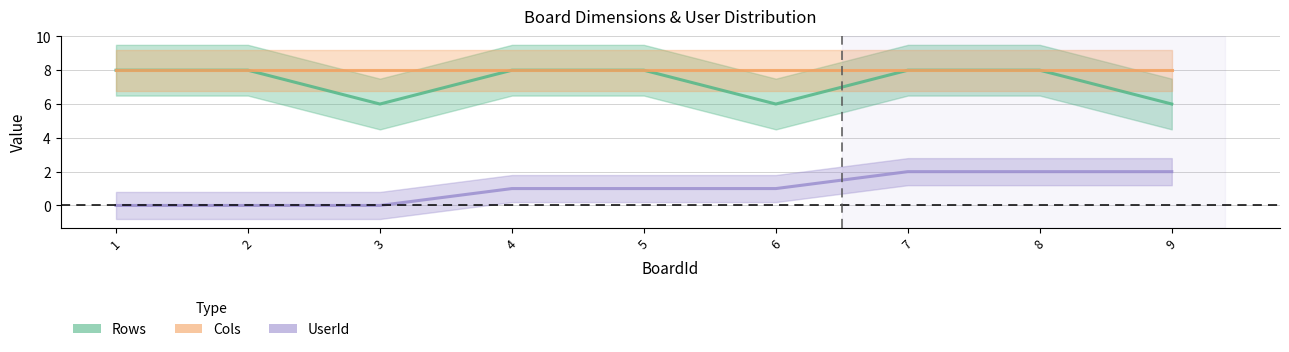

True or false: Rows has more than 0 points higher than both neighbors.

False